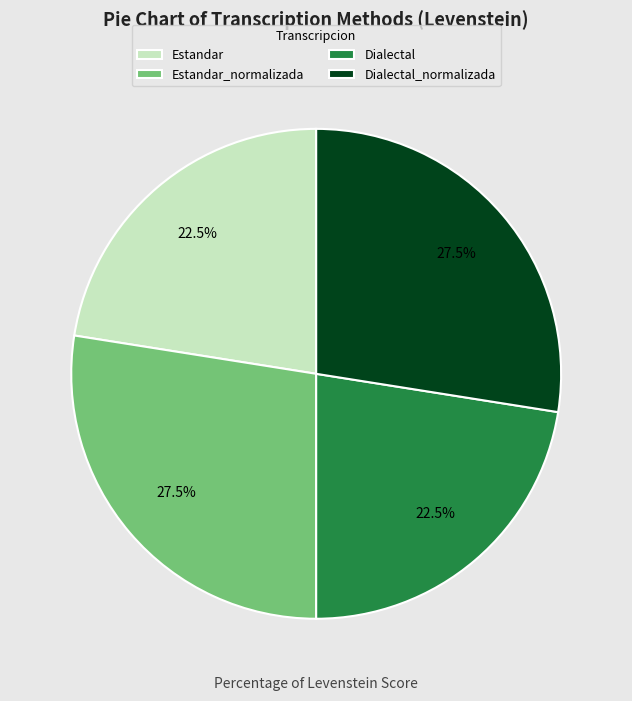

Count the number of slices in the pie.

4